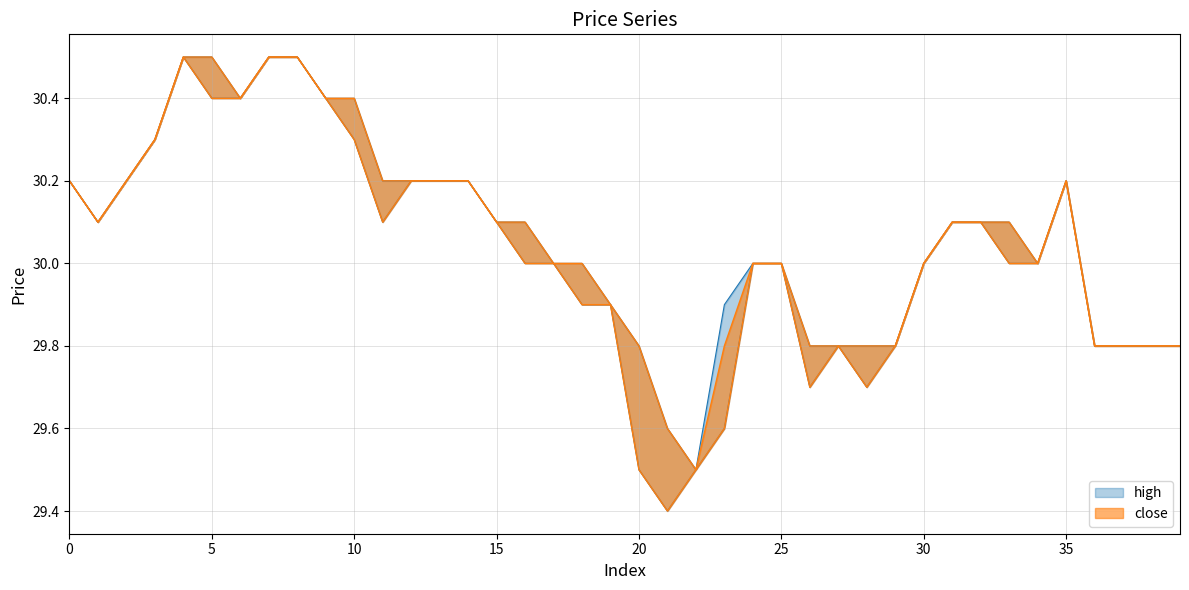

What is the difference between the maximum and minimum values in the high series?

1.0